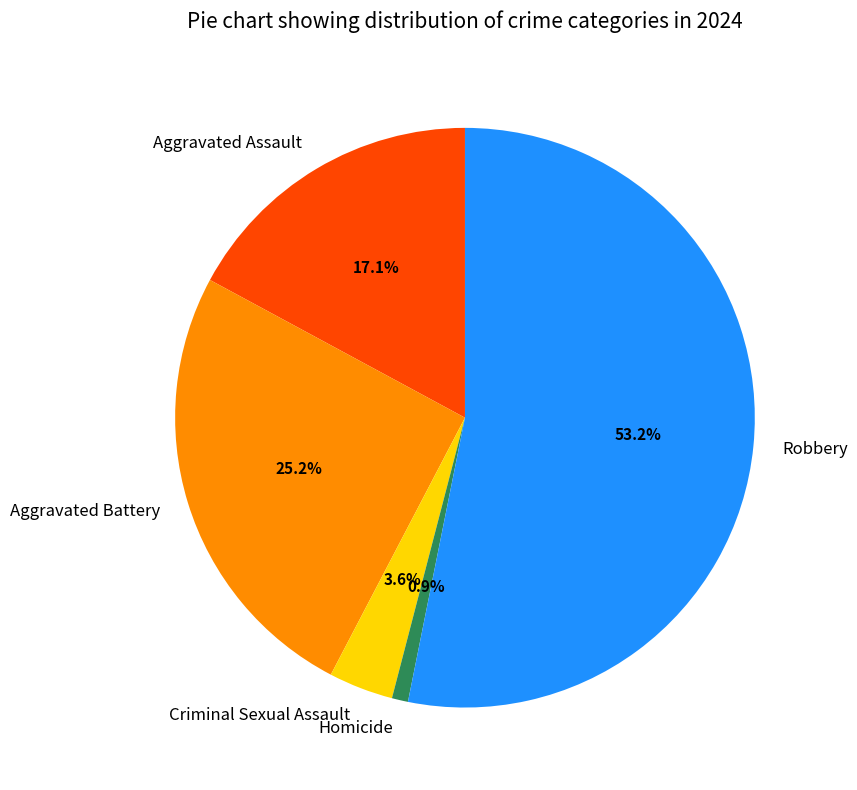

The Aggravated Battery slice represents 15% of the pie. True or false?

False